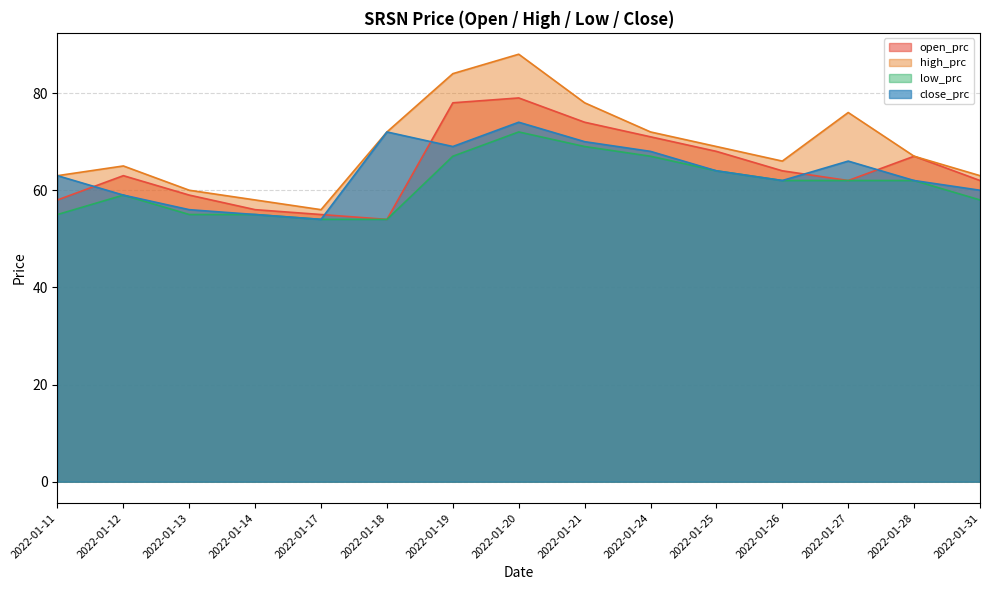

In high_prc, how many points are higher than both neighbors (excluding endpoints)?

3